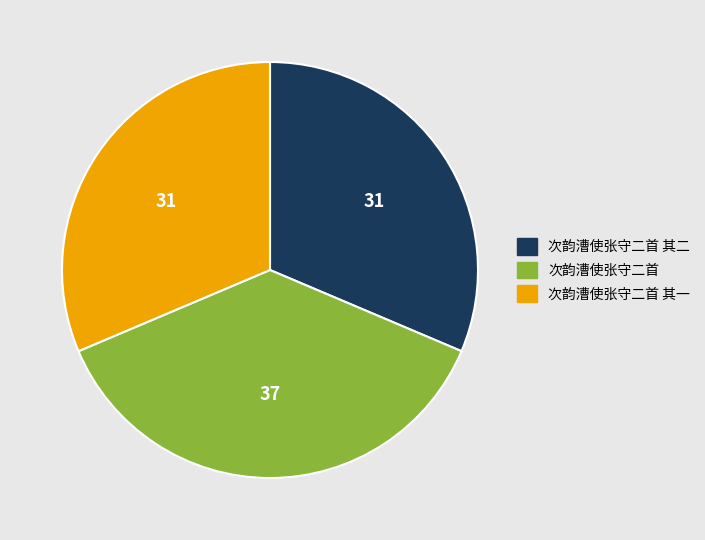

How many slices are in this pie chart?

3